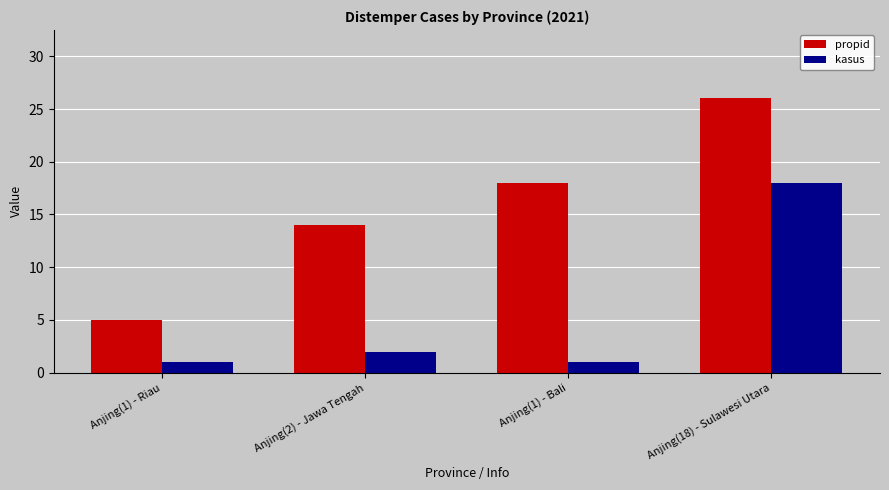

What is the difference between the propid values at Anjing(1) - Bali and Anjing(18) - Sulawesi Utara?

8